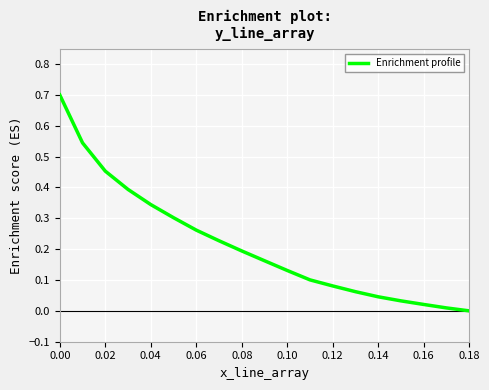

What is the difference between the maximum and minimum values?

0.7